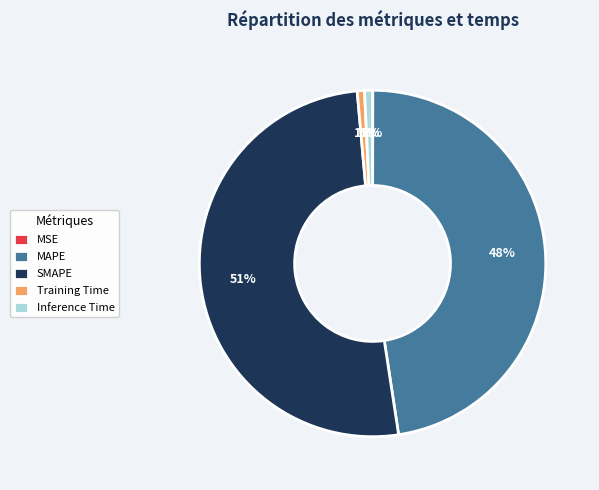

Is it true that SMAPE is 36% of the pie?

False